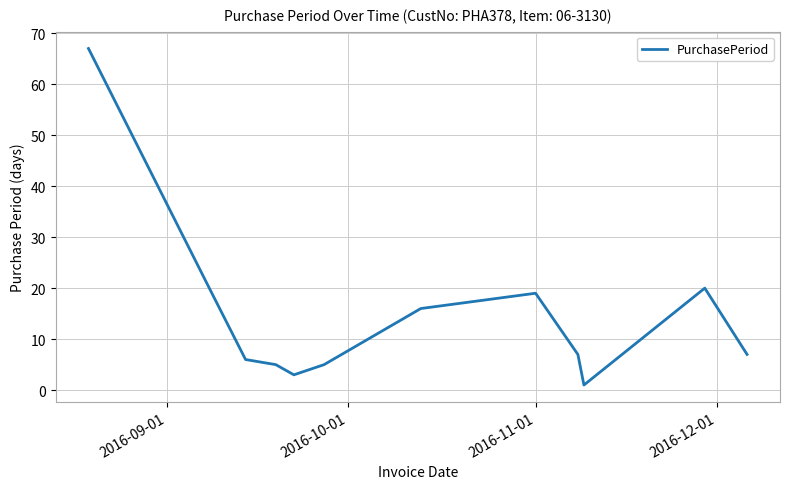

What is the difference between the maximum and minimum values?

66